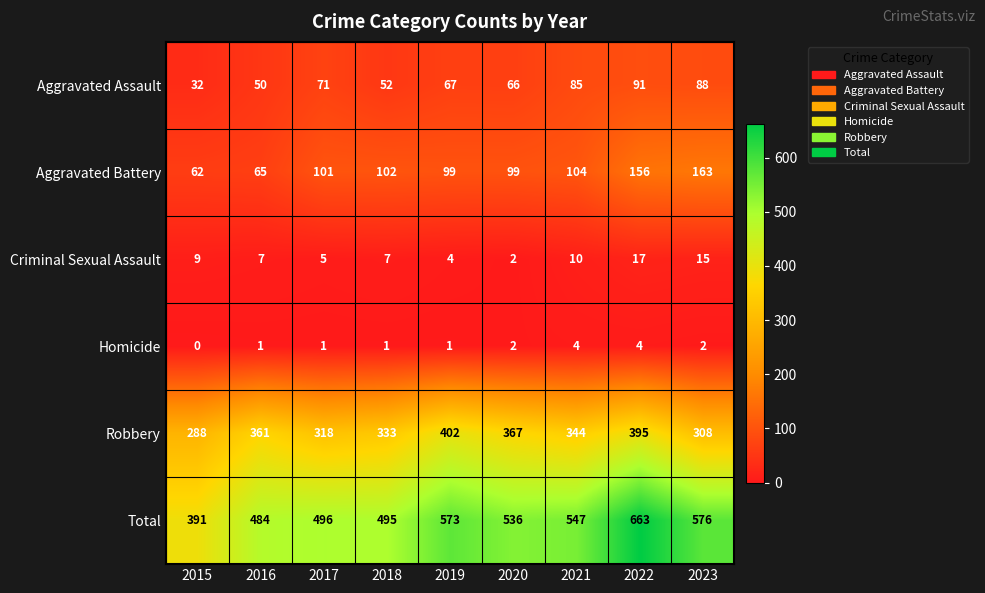

Count the number of categories in the chart.

9